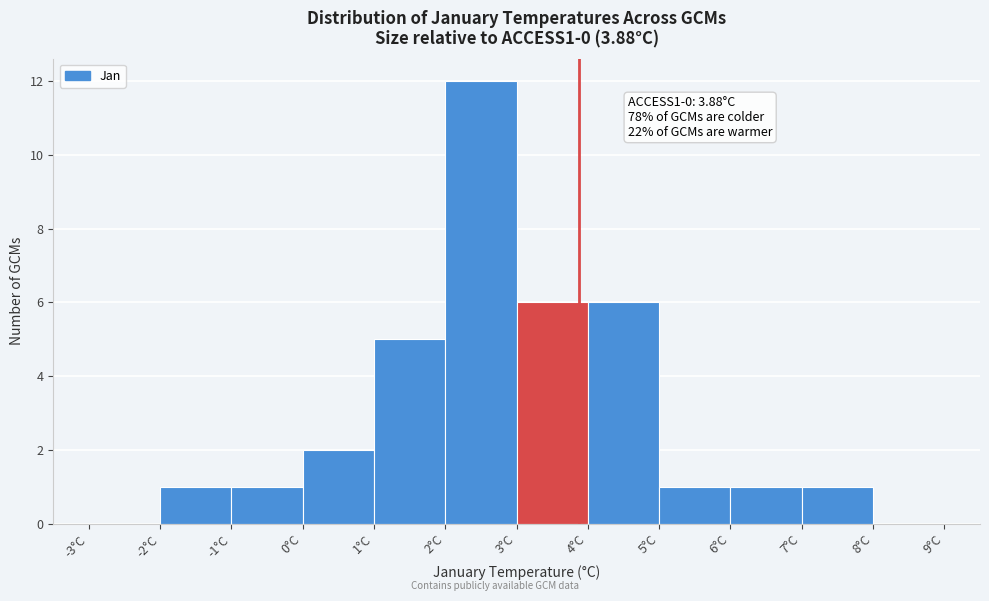

Which range on the x-axis has the tallest bar?

2 to 3